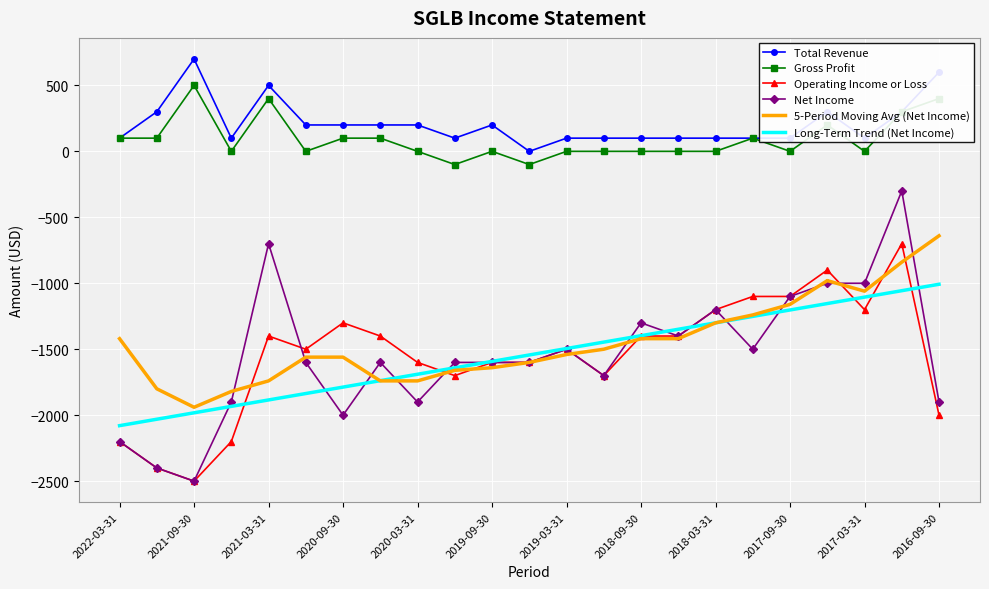

What is the smallest value displayed?

-2500.0